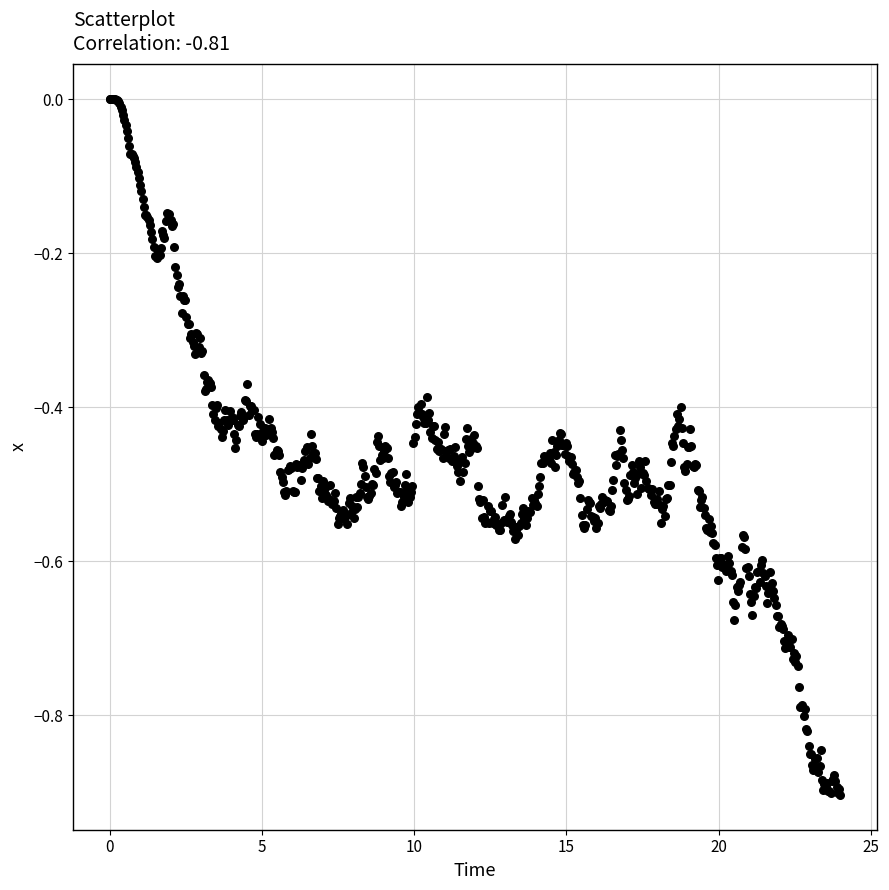

What is the range of X values (max minus min)?

24.0